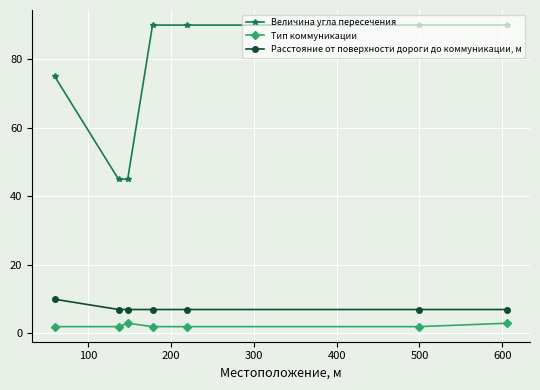

True or false: Величина угла пересечения and Тип коммуникации cross at least once.

False